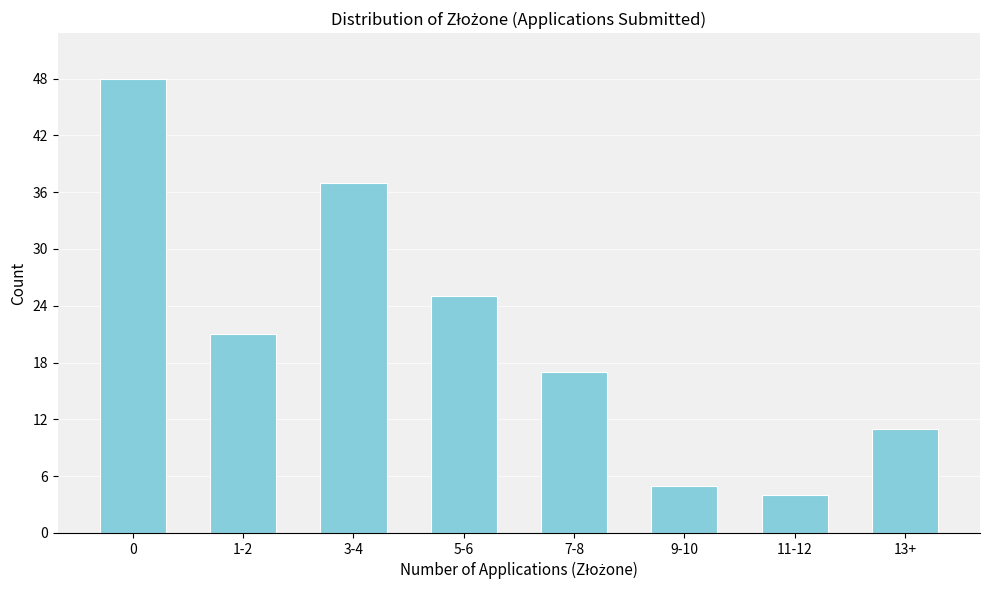

Reading left to right, what are all the values shown in this chart?

0=48	1-2=21	3-4=37	5-6=25	7-8=17	9-10=5	11-12=4	13+=11